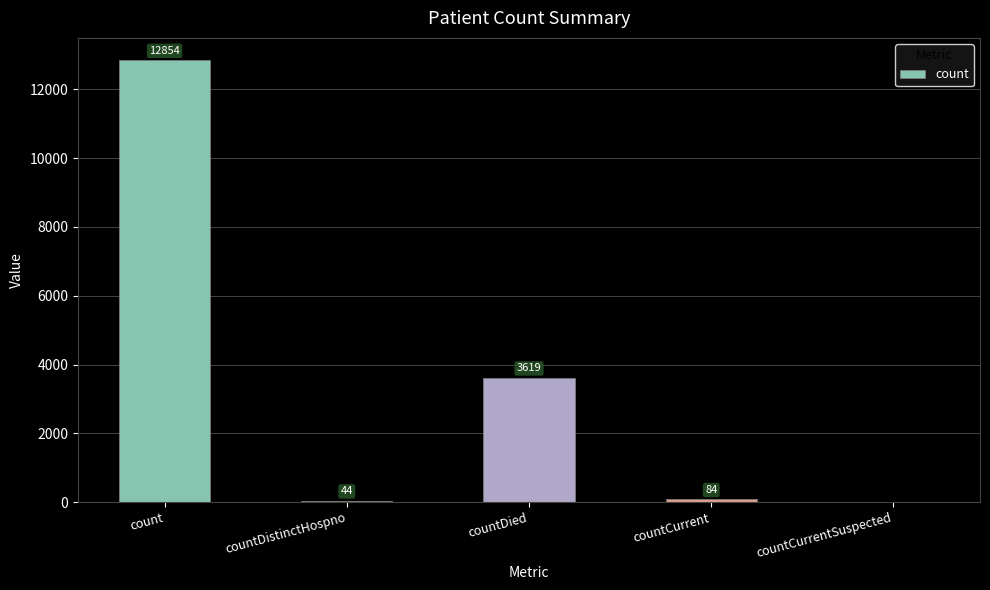

The value at countDied is 3619. True or false?

True